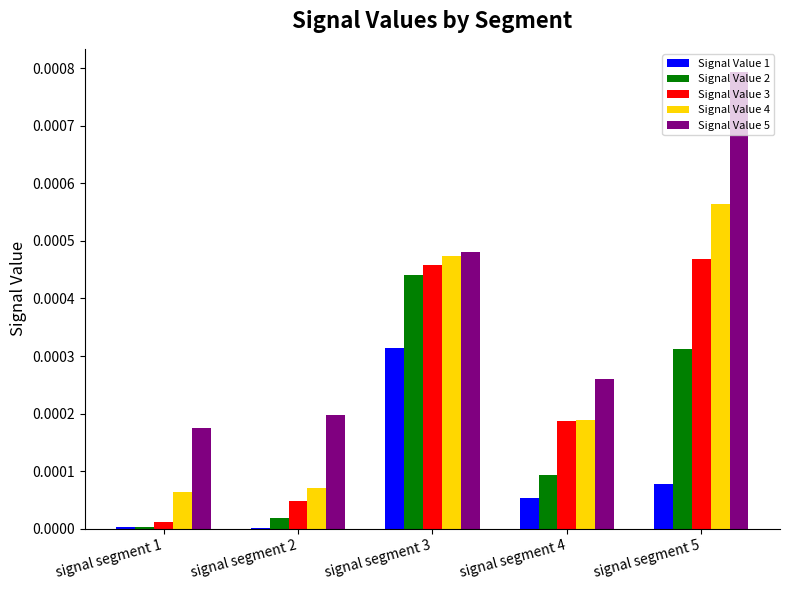

Between signal segment 1 and signal segment 2, which series saw the biggest shift?

Signal Value 3